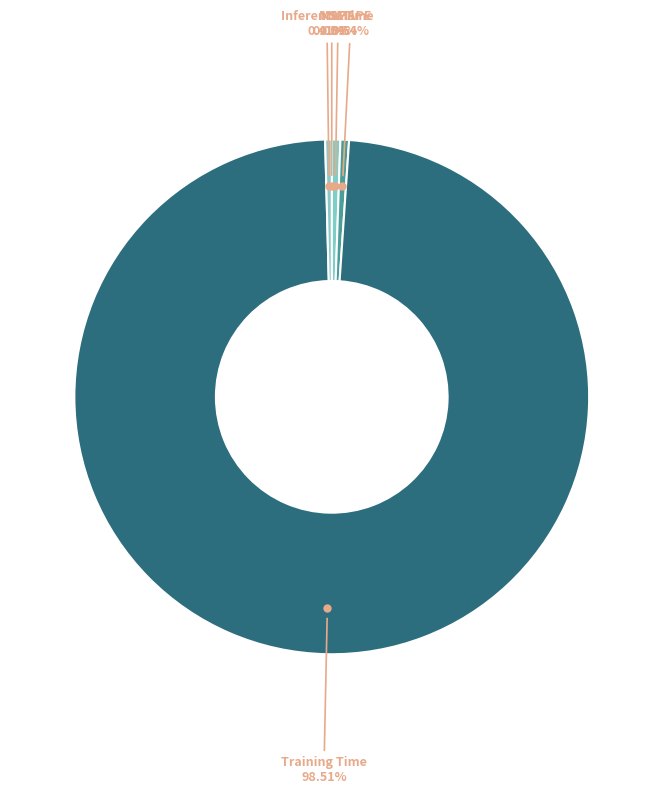

Which has a higher value, MAPE or Training Time?

Training Time